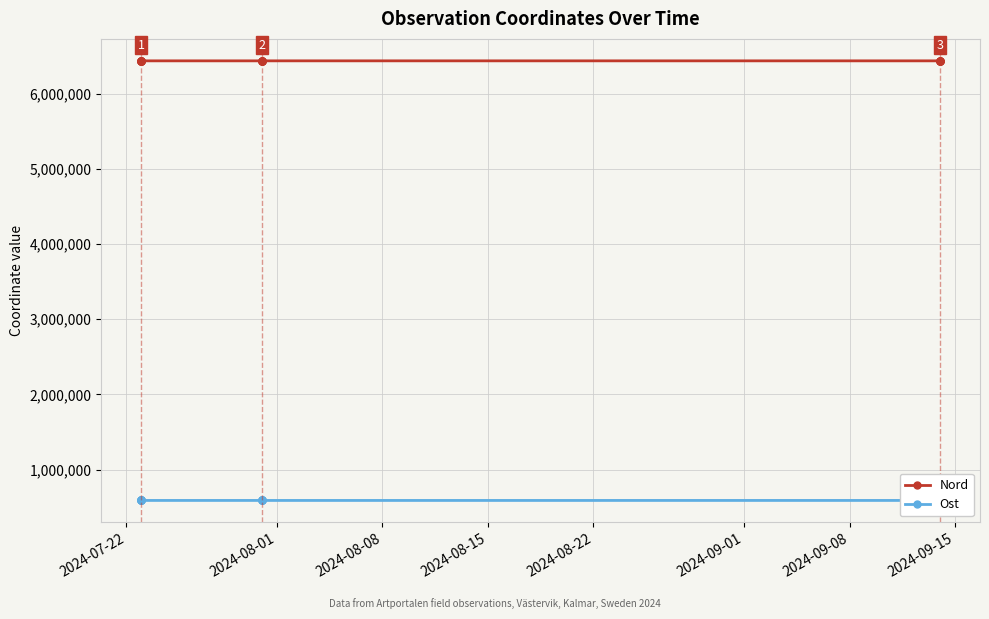

What is the difference between the second highest and second lowest values in the Nord series?

144